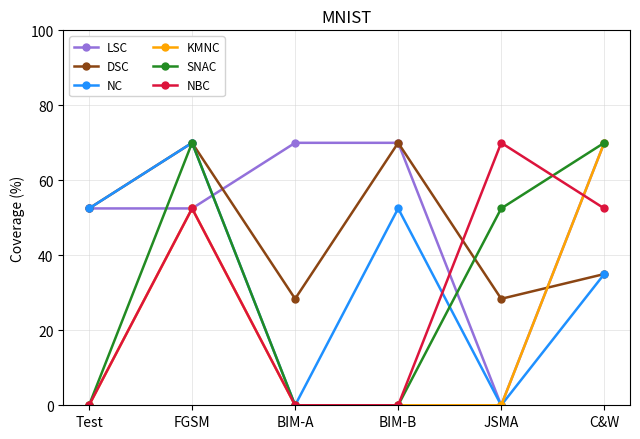

What is the sum of all NC values?

210.0